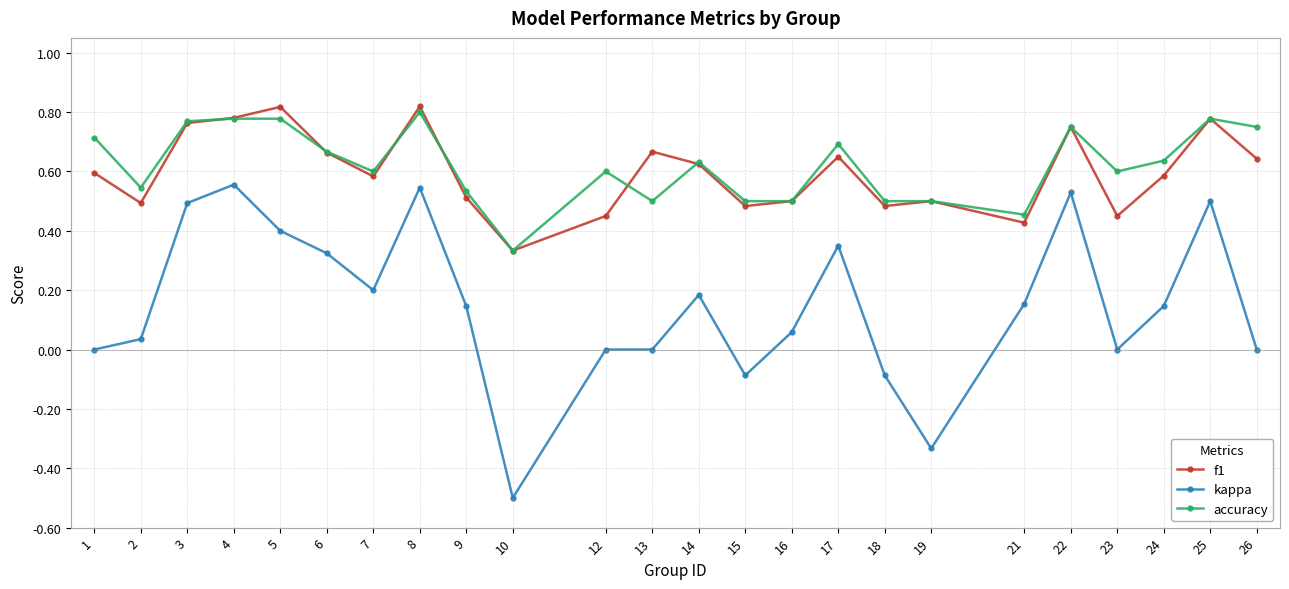

True or false: accuracy and kappa cross at least once.

False